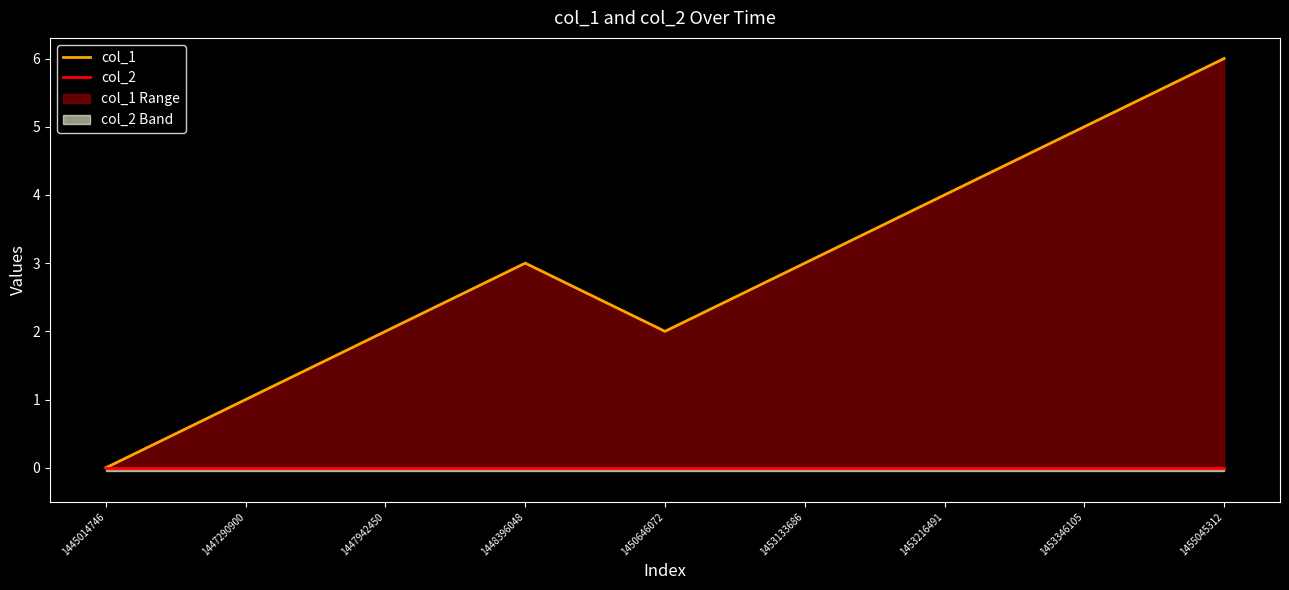

Reading left to right, list all the values displayed in this chart.

col_1: 0	1	2	3	2	3	4	5	6
col_2: 0	0	0	0	0	0	0	0	0